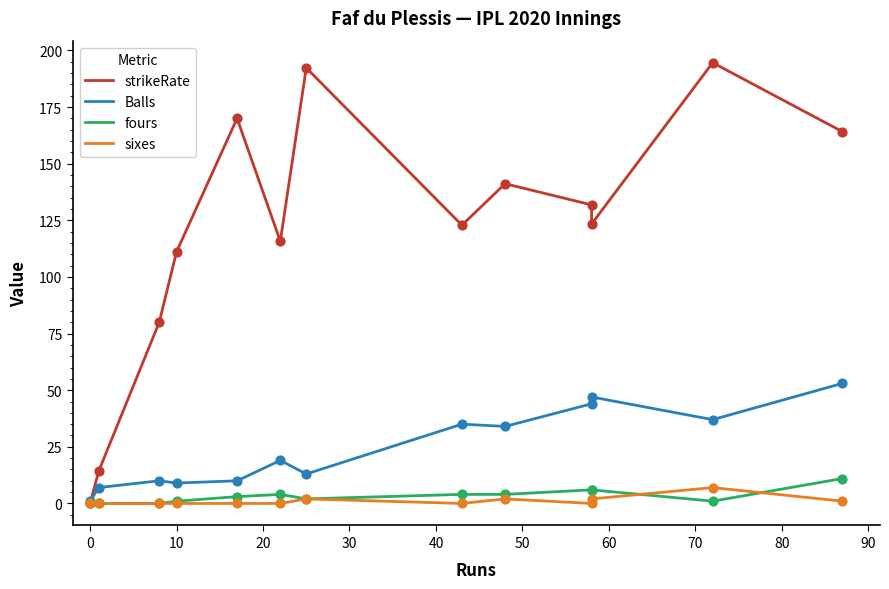

Which series reaches the maximum Y coordinate?

strikeRate